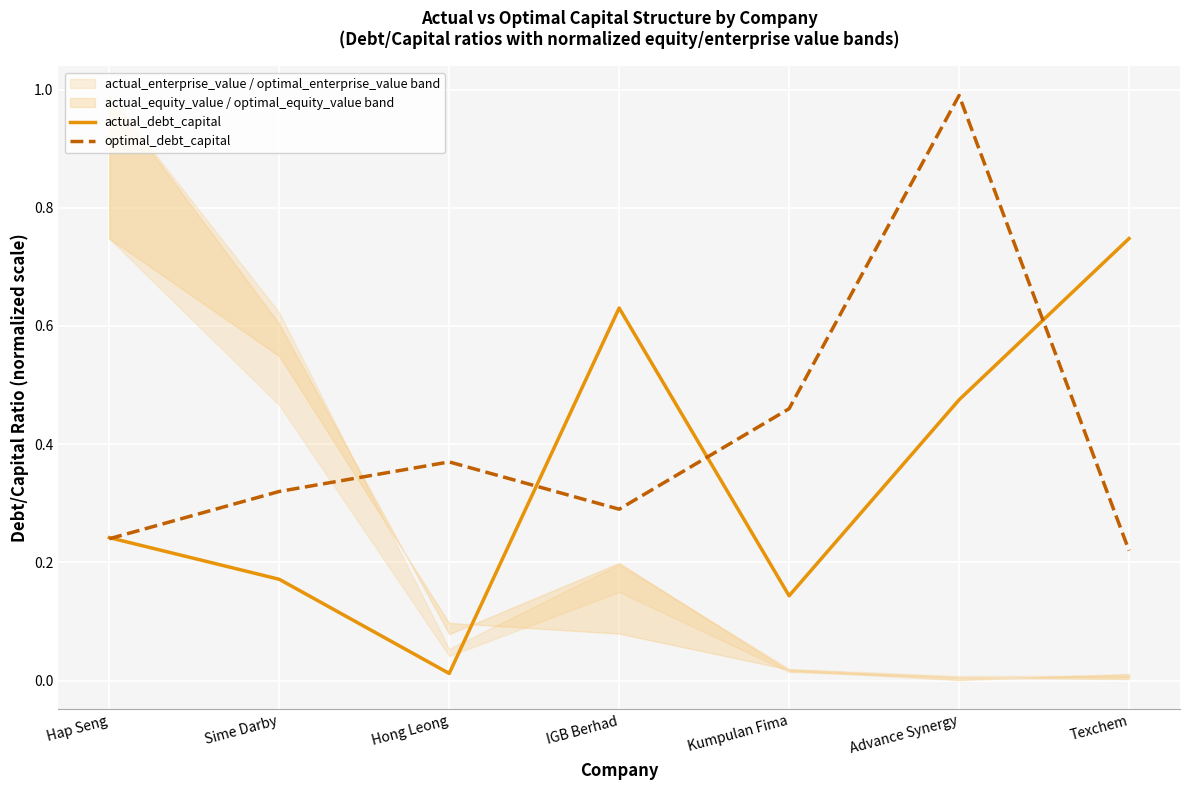

What position from the left is Hong Leong?

3